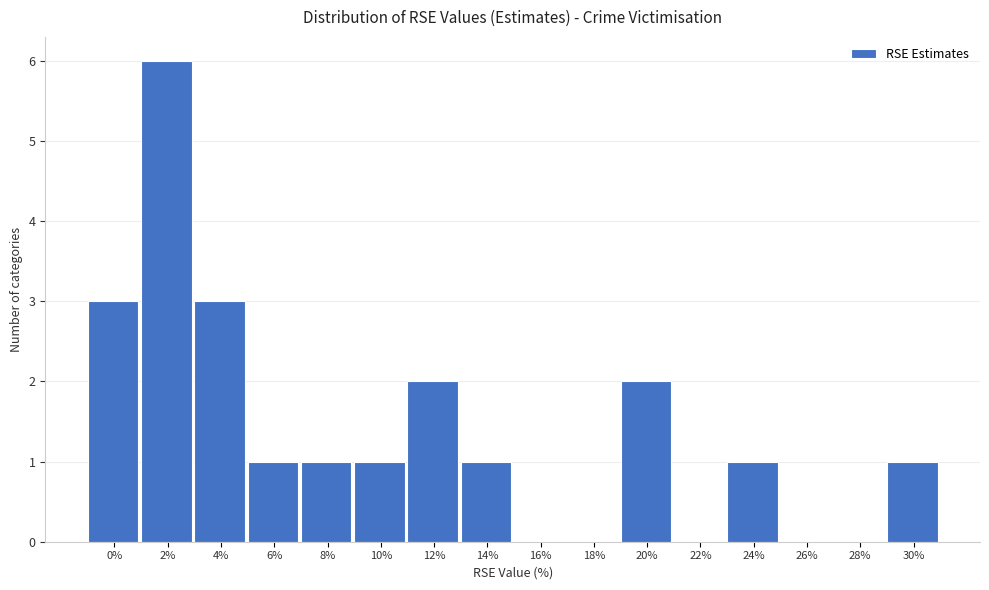

Reading left to right, what are all the values shown in this chart?

0%=3	2%=6	4%=3	6%=1	8%=1	10%=1	12%=2	14%=1	16%=0	18%=0	20%=2	22%=0	24%=1	26%=0	28%=0	30%=1